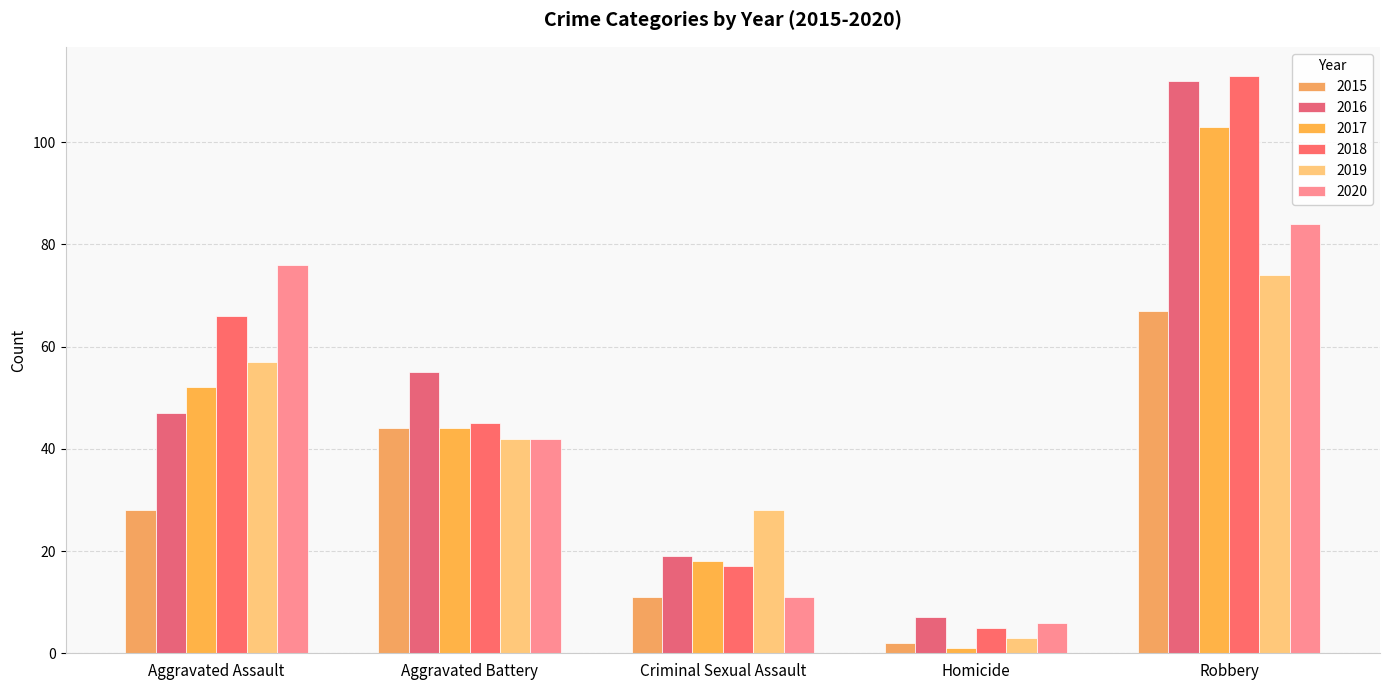

What is the difference between the highest and lowest values at Homicide?

6